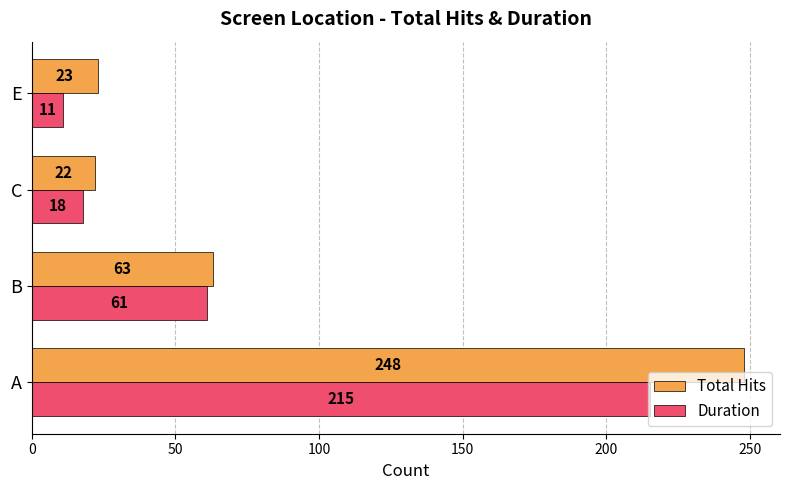

List the series in order of their overall mean, highest first.

Total Hits, Duration